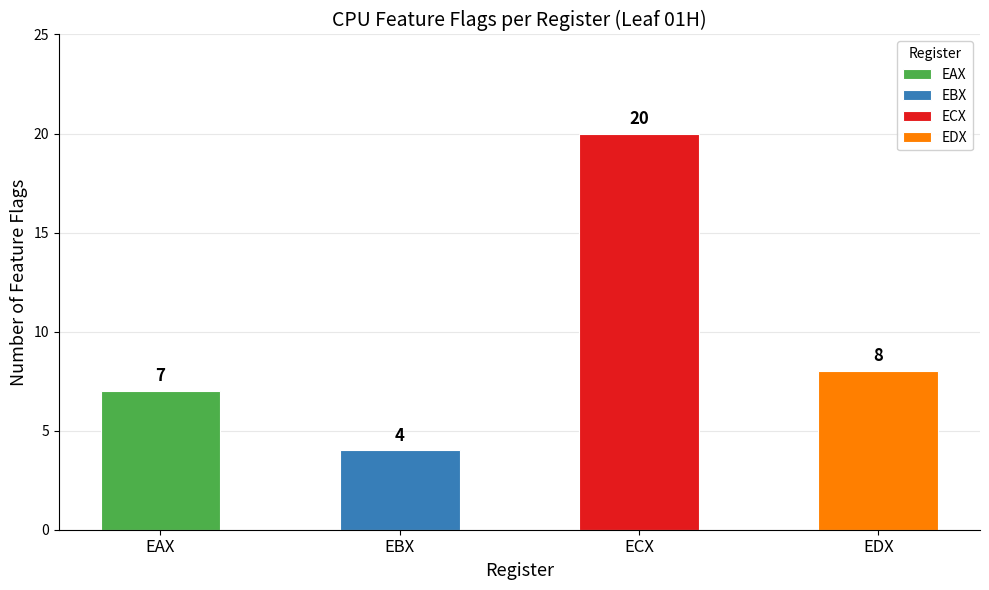

List the labels in order of value, smallest first.

EBX, EAX, EDX, ECX